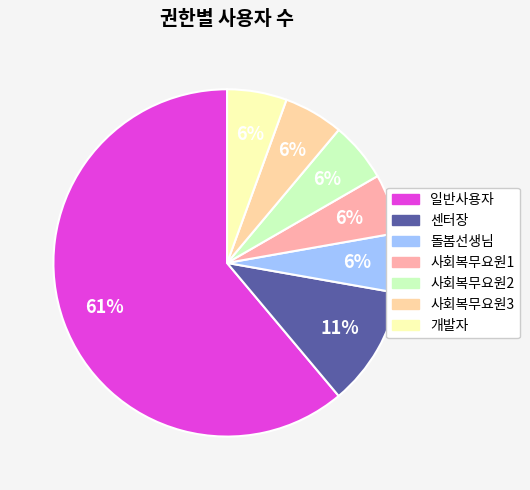

What is the largest slice in the pie chart?

일반사용자